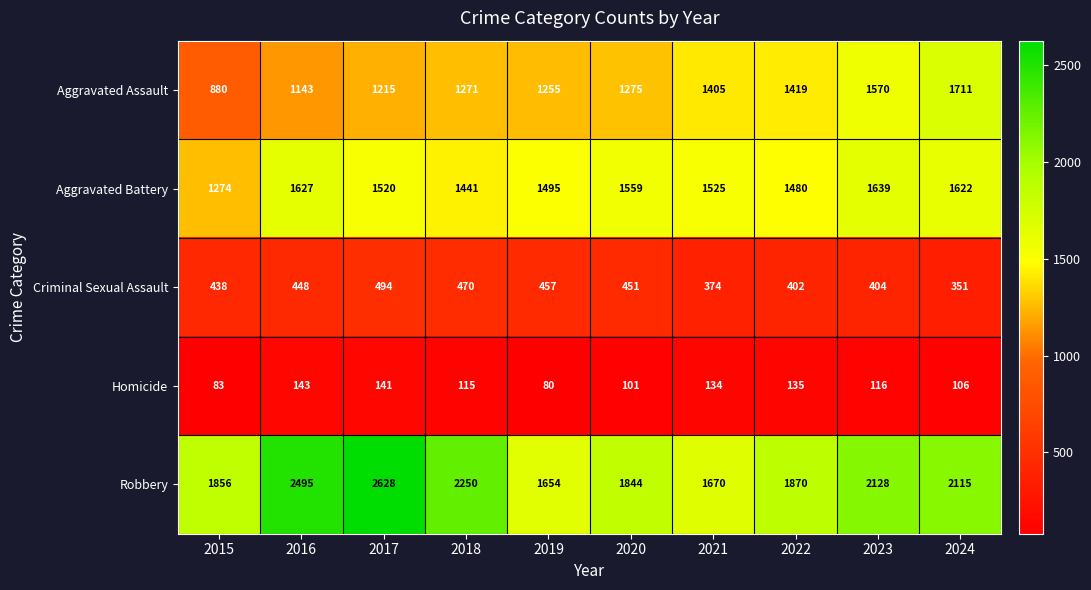

True or false: Criminal Sexual Assault has a value of 402 at 2022.

True